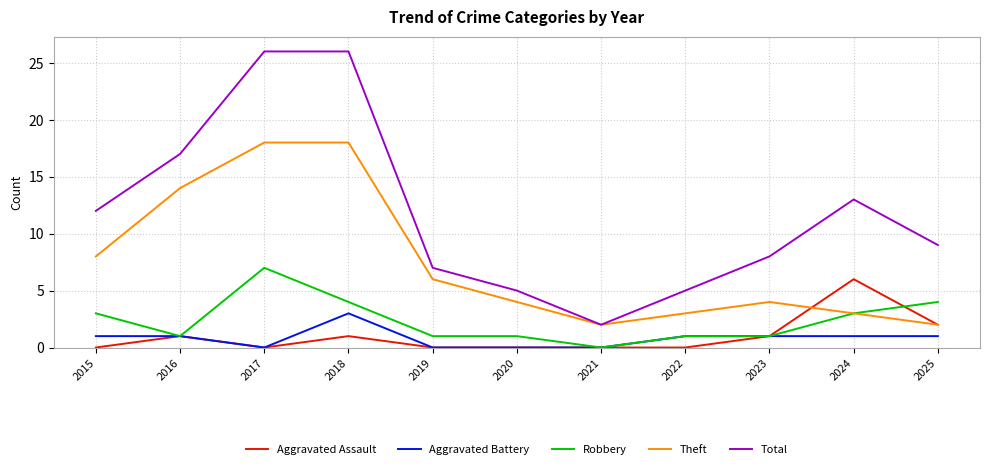

True or false: Robbery has a value of 4 at 2018.

True